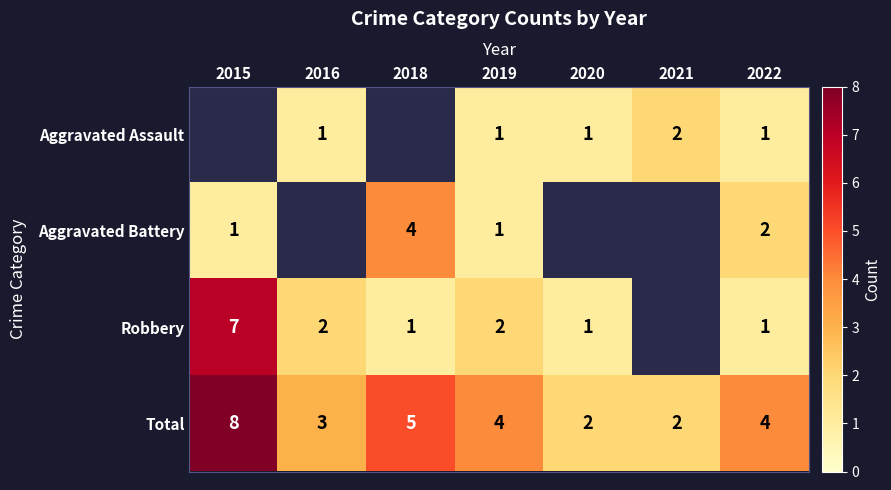

At which label does Total first exceed 4?

2015